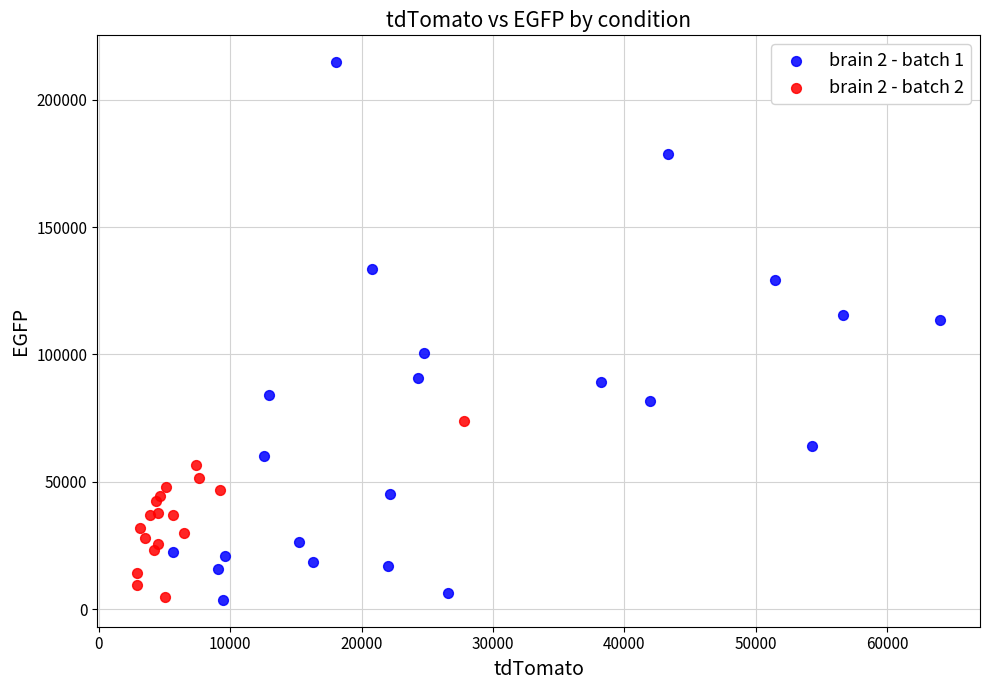

Which series has the widest spread of Y values?

brain 2 - batch 1